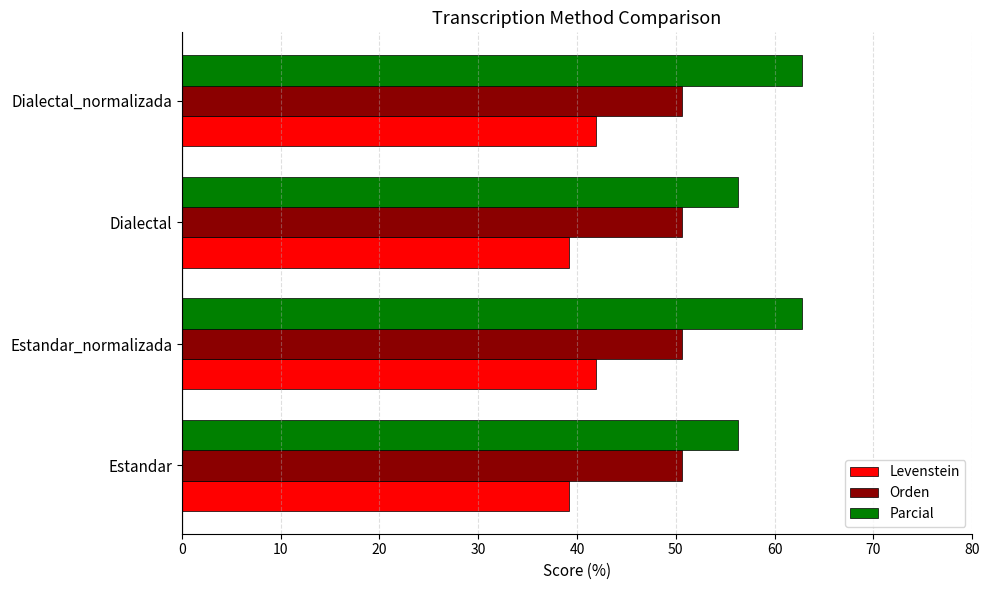

List the series in order of their peak value, highest first.

Parcial, Orden, Levenstein